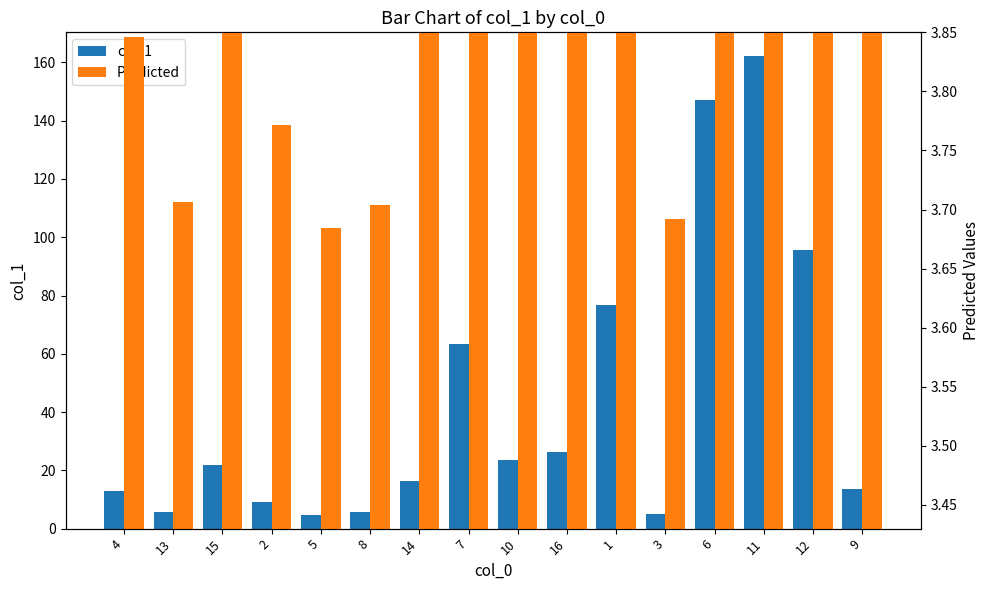

What is the sum of the Predicted values at 1 and 4?

9.0